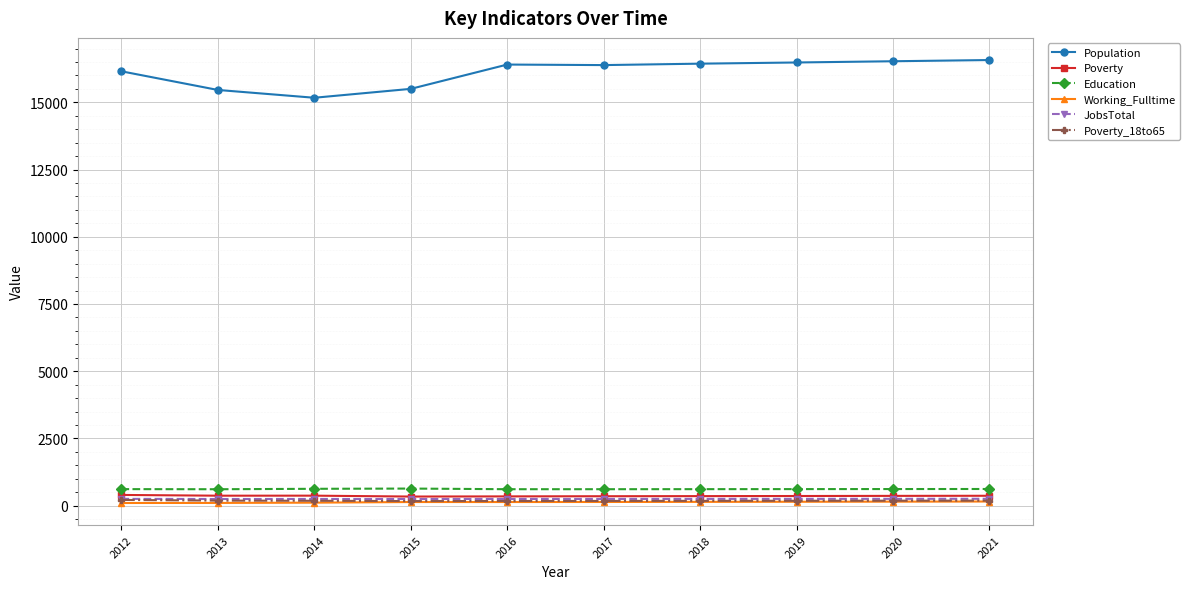

What is the sum of all Population values?

161106